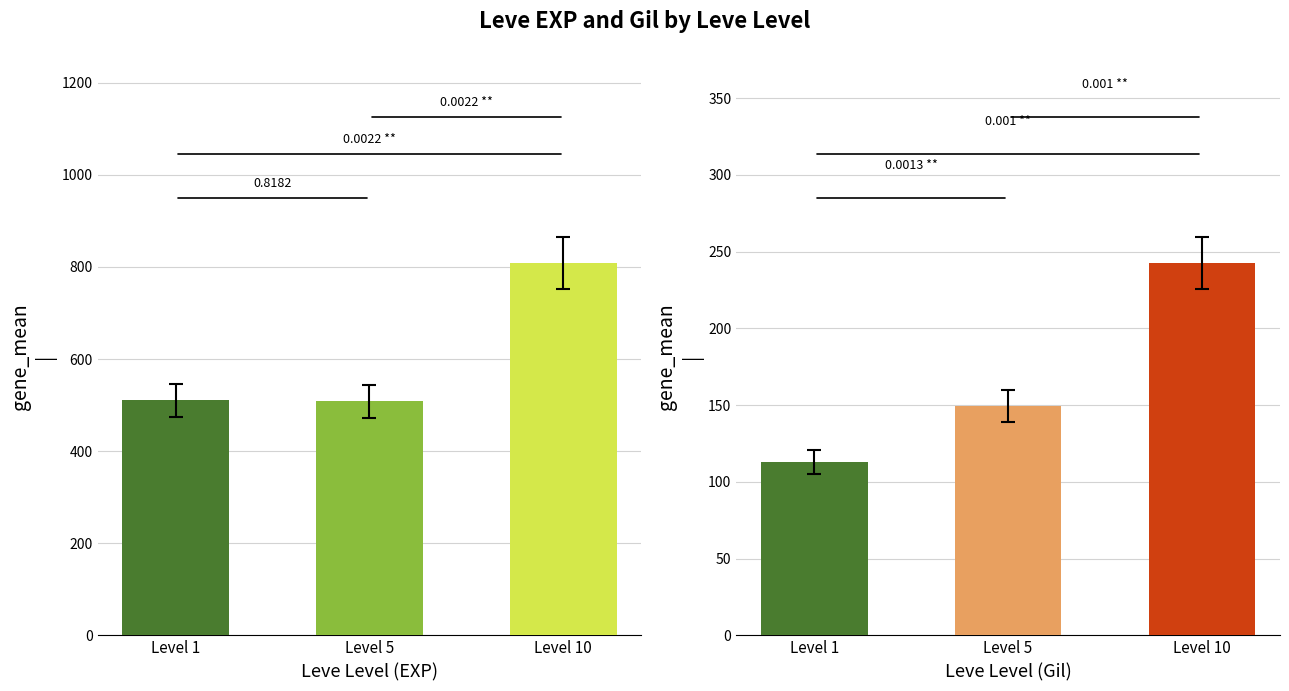

What are all the series names shown in the legend?

Leve EXP, Leve Gil